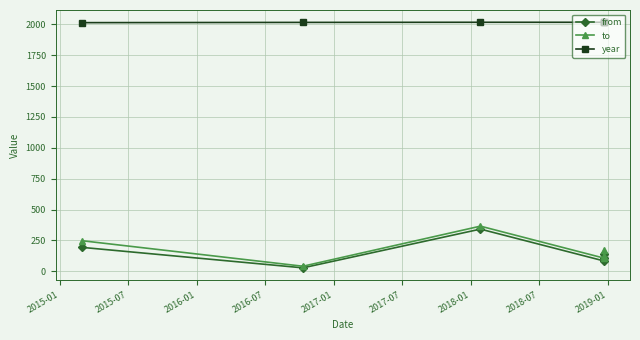

Does the chart display data point markers on the line(s)?

Yes